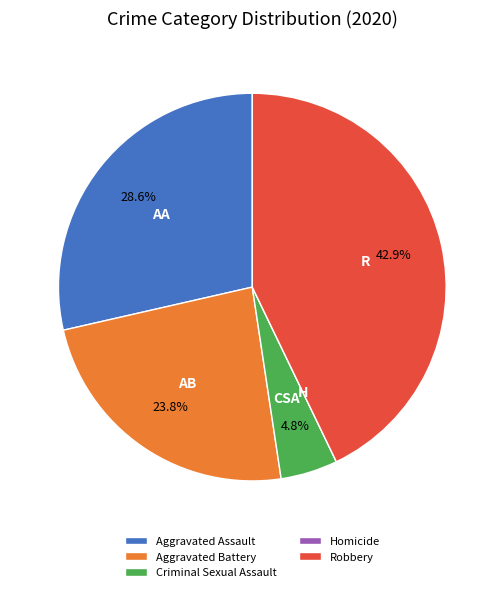

Do Aggravated Assault and Criminal Sexual Assault together represent more than half of the pie?

No